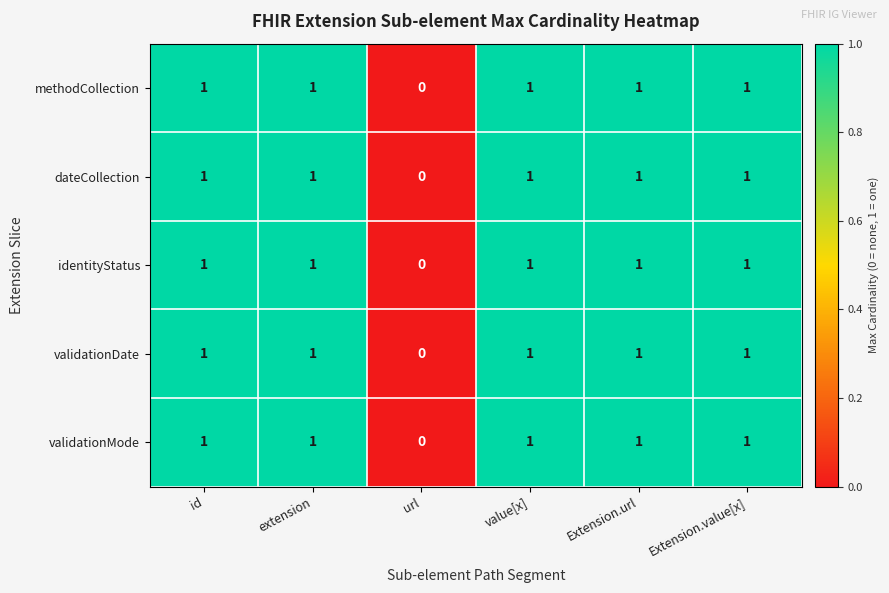

What is the total value across all series at extension?

5